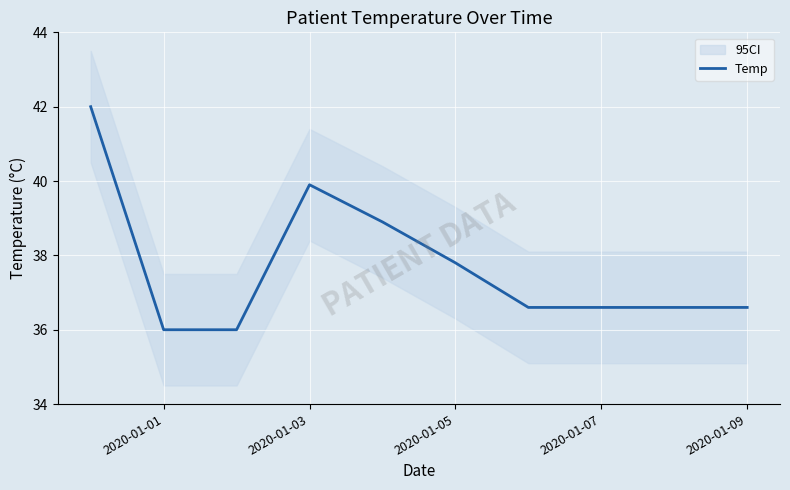

Is this an area chart (filled region under the line)?

No